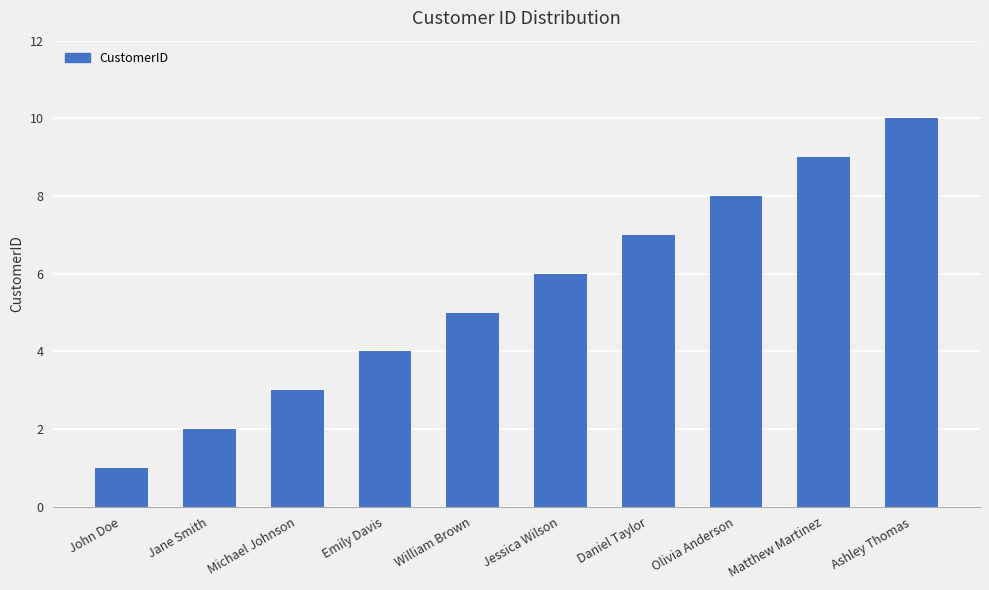

Rank the categories by value from highest to lowest.

Ashley Thomas, Matthew Martinez, Olivia Anderson, Daniel Taylor, Jessica Wilson, William Brown, Emily Davis, Michael Johnson, Jane Smith, John Doe